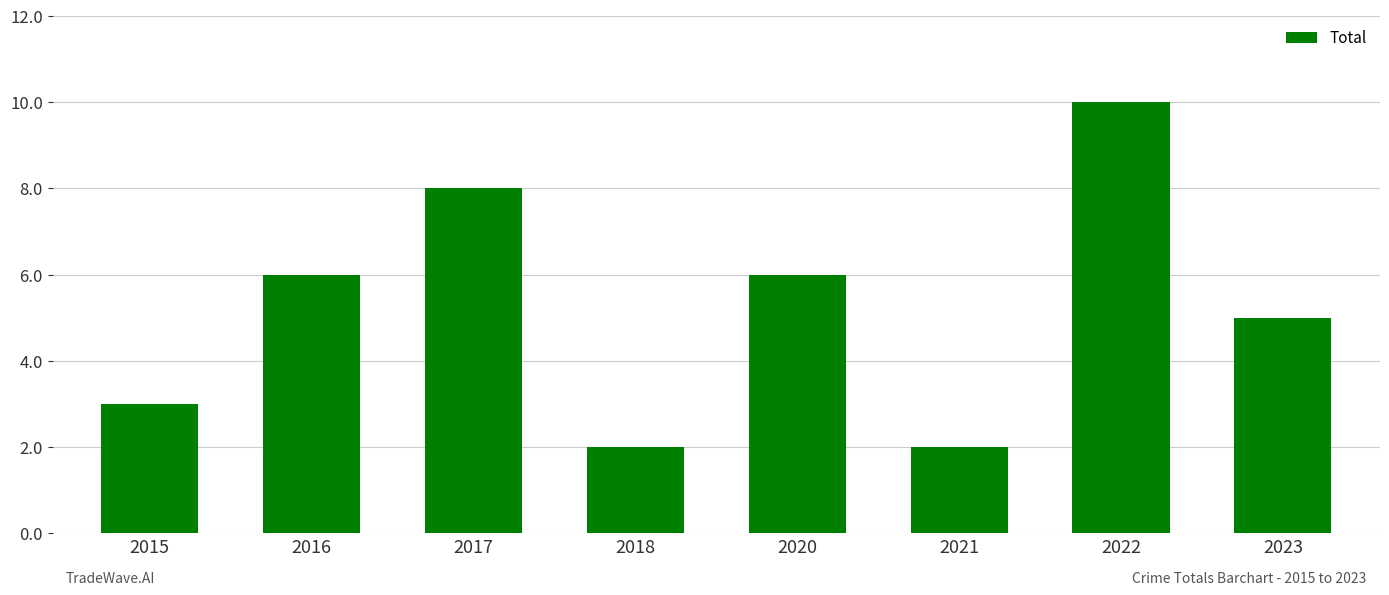

Reading right to left, extract all data points from this chart.

5	10	2	6	2	8	6	3